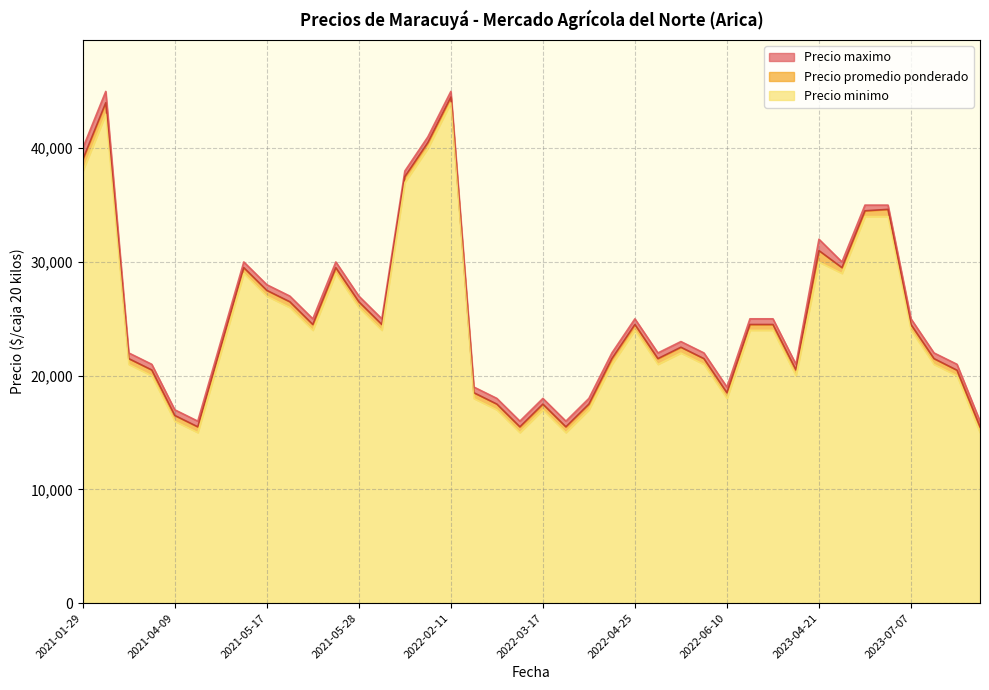

Is the value of Precio promedio ponderado at 2023-07-07 greater than the value of Precio maximo at 2022-06-10?

Yes